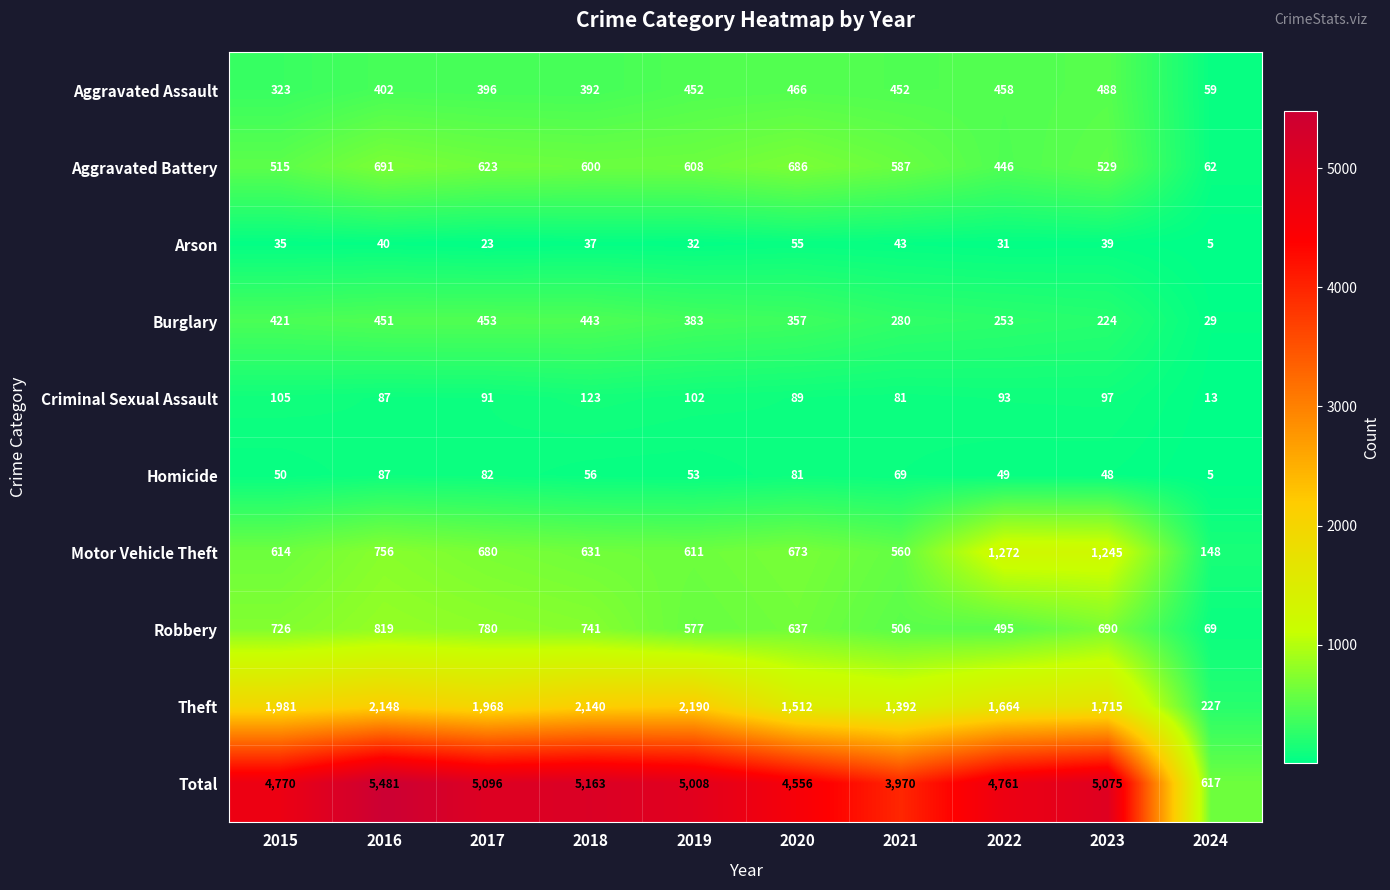

What value does the Total series have at 2015?

4770